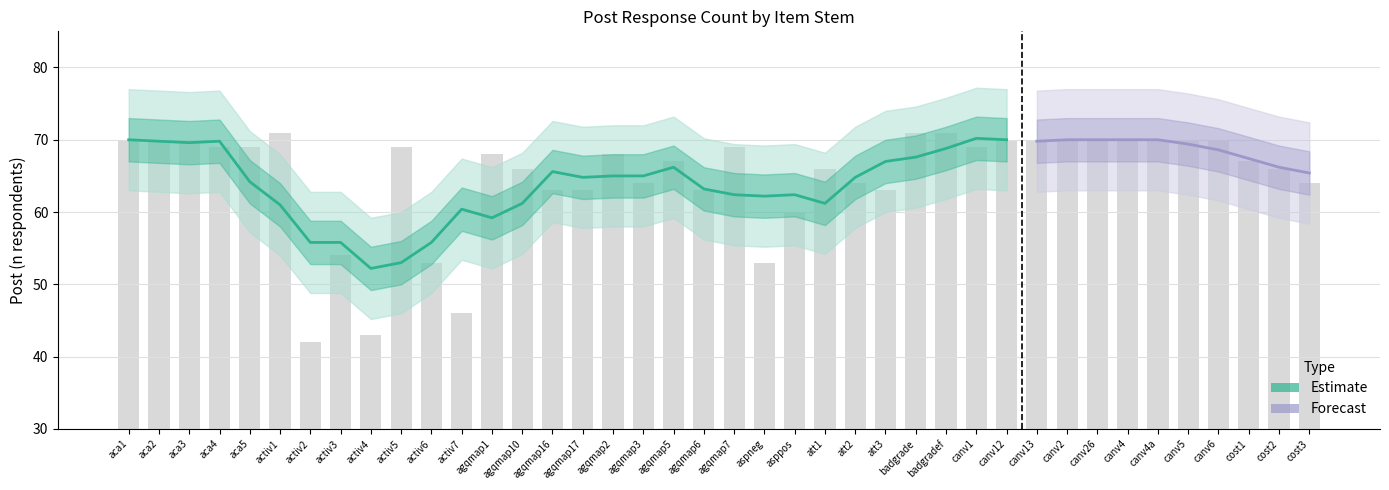

What is the minimum value shown in the chart?

42